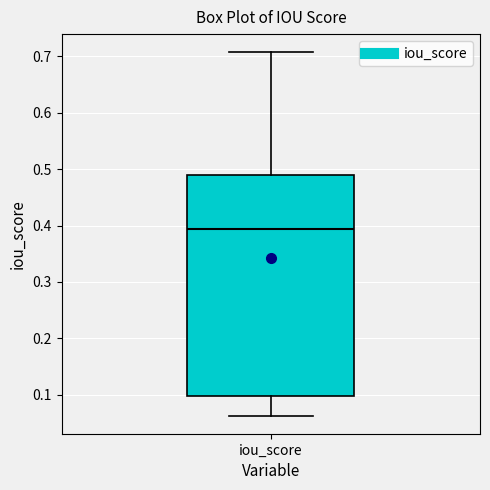

Where does the median line of the box for iou_score sit on the y-axis? The values are not printed on the chart, so give them approximately, as read against the axis.

0.39